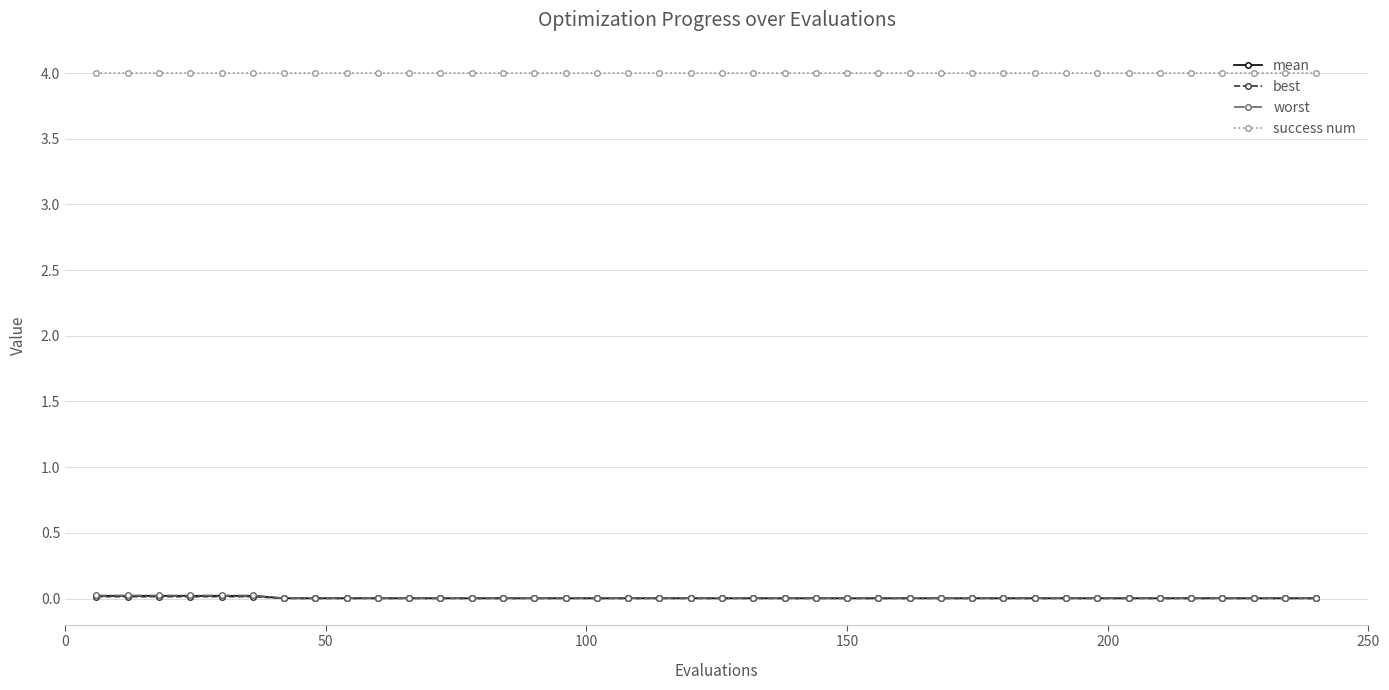

How many lines are shown in the chart?

4